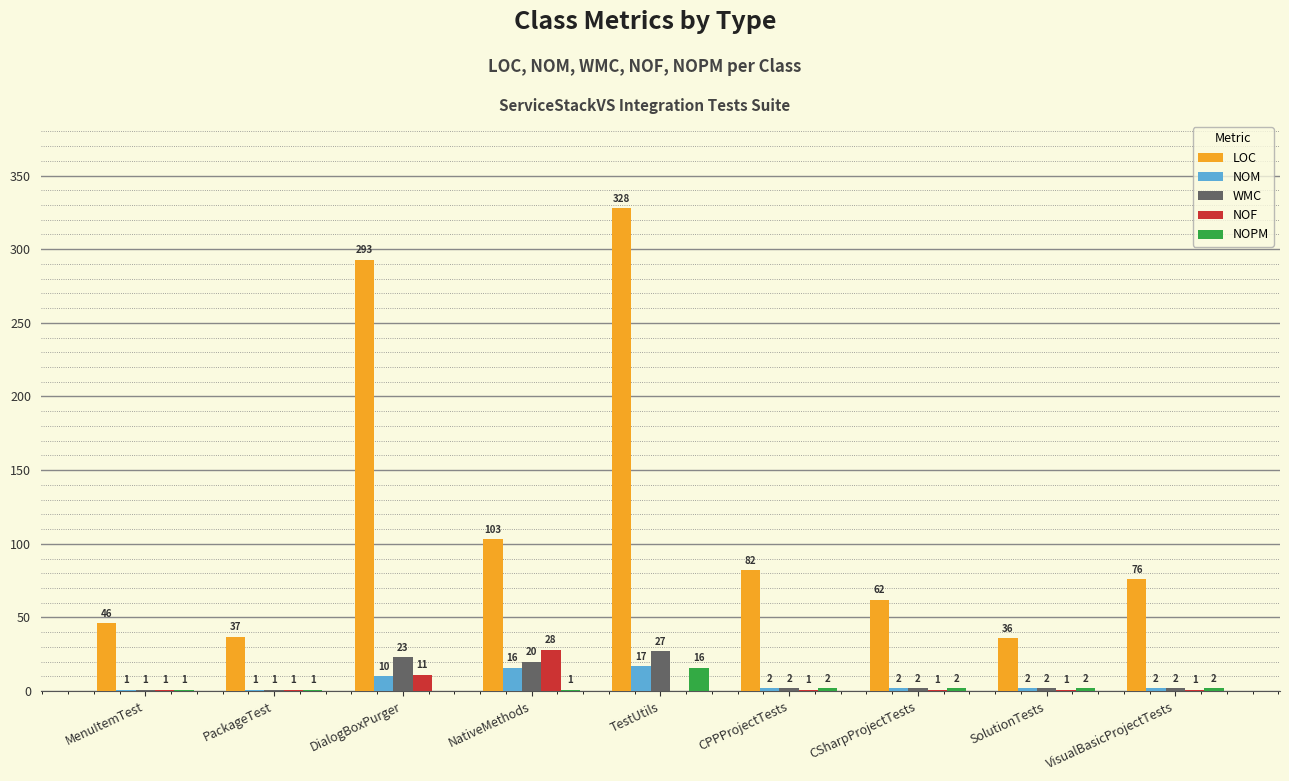

The LOC series shows 82 at CPPProjectTests. True or false?

True